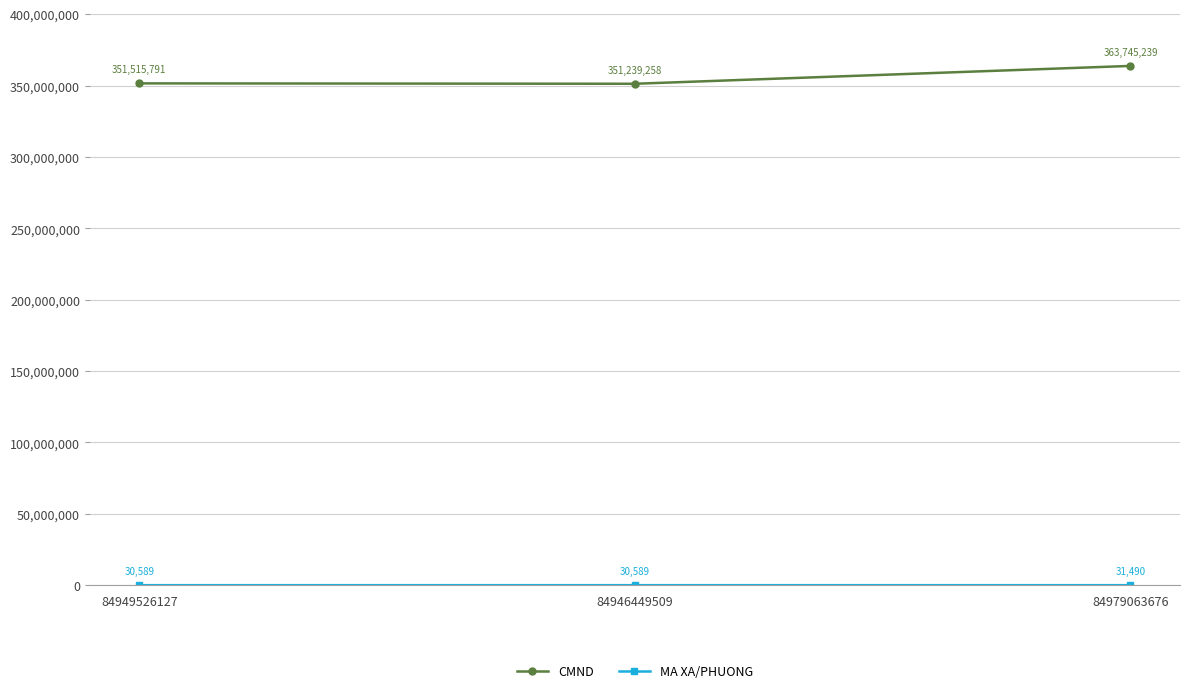

Does the chart display data point markers on the line(s)?

Yes